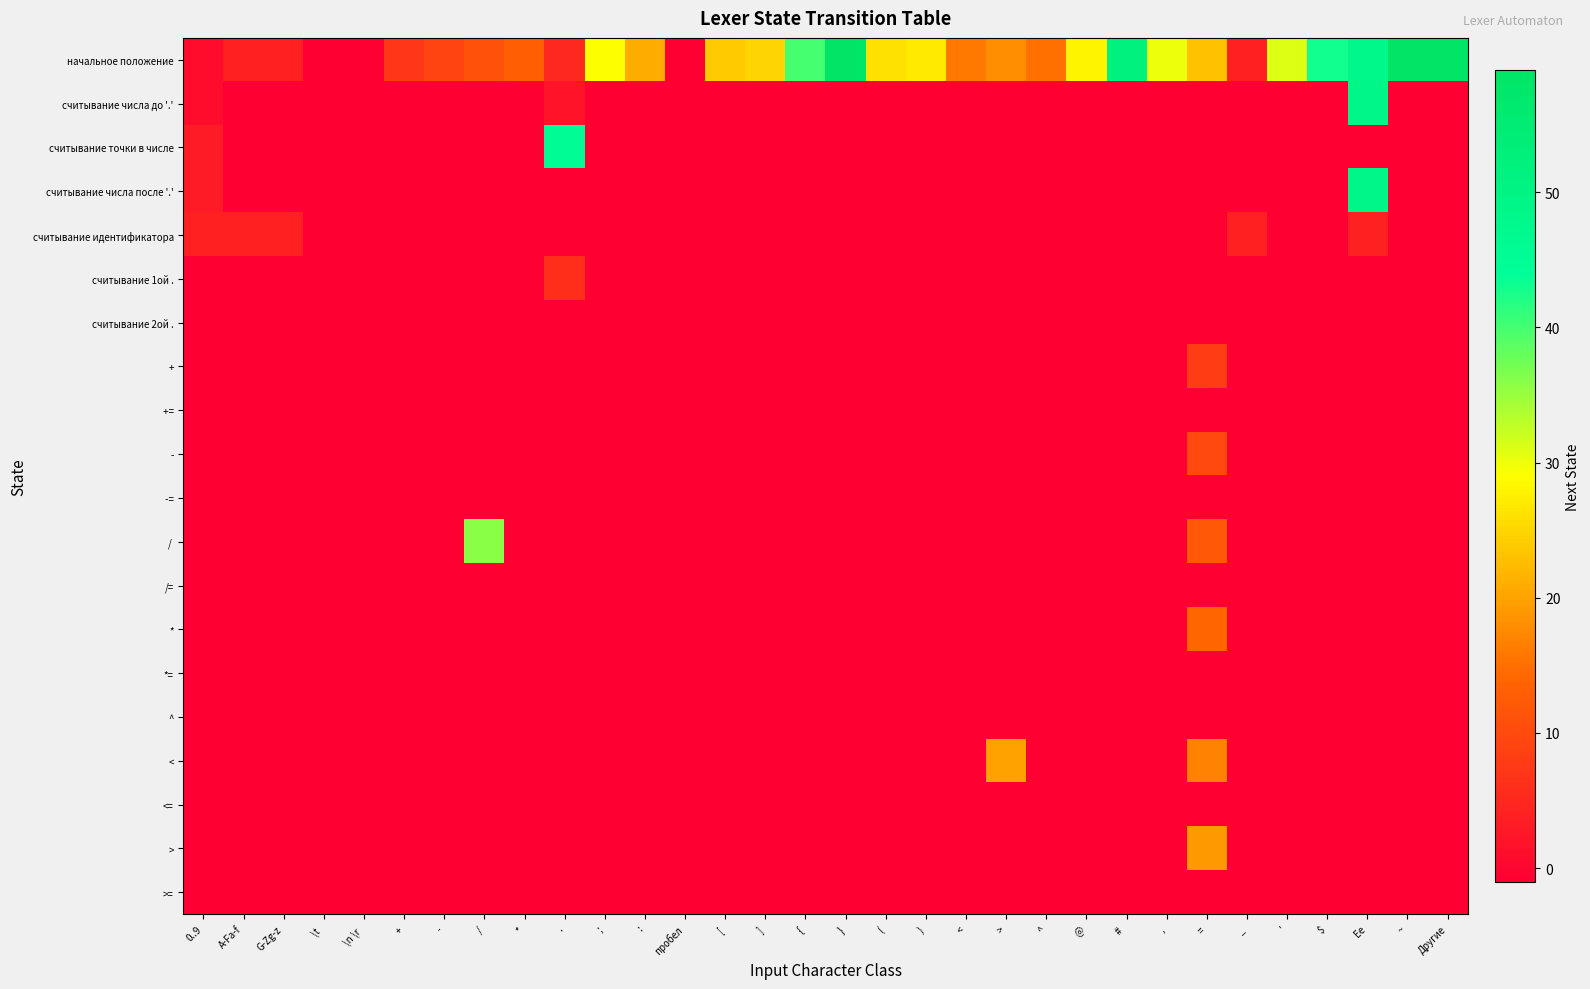

Between Ee and >, which is larger?

Ee